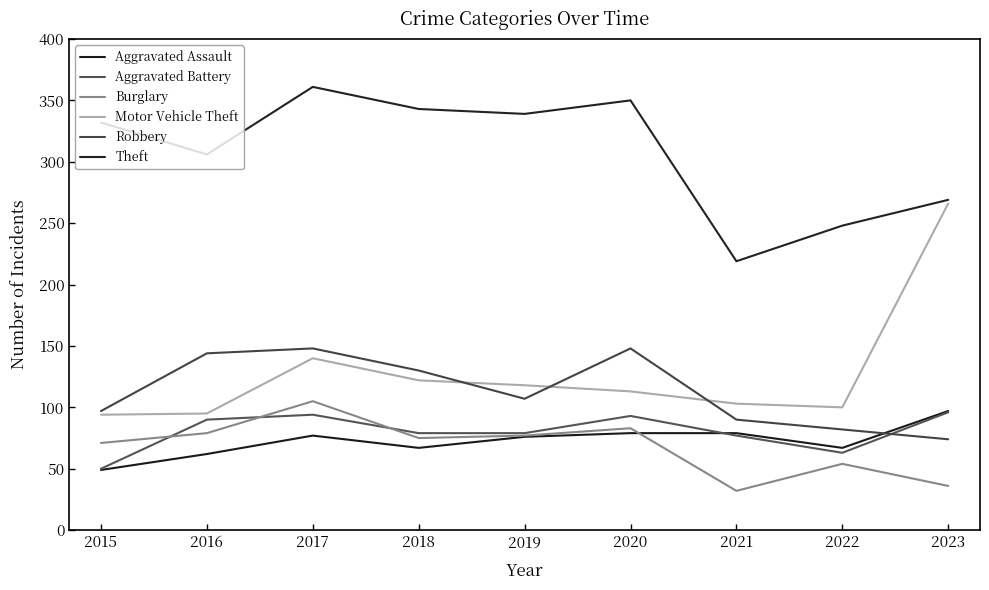

Which series has the widest spread of values?

Motor Vehicle Theft